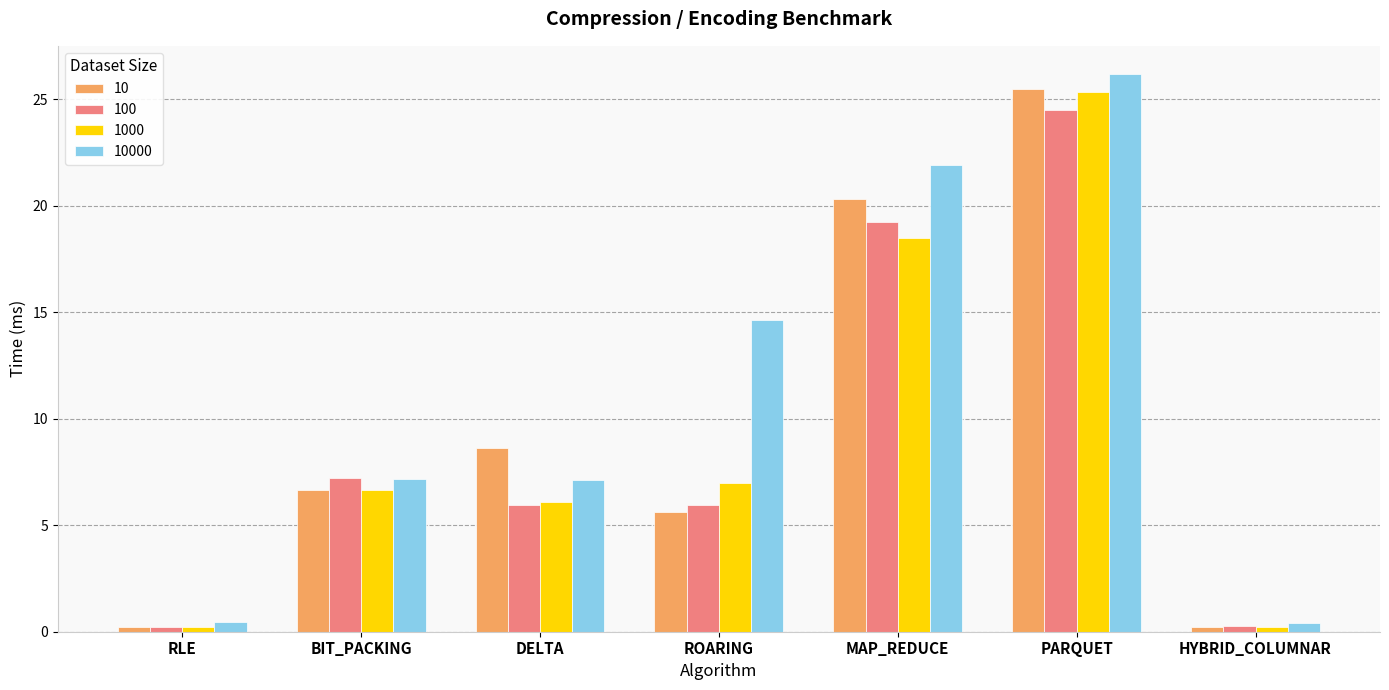

What is the difference between the maximum and minimum values in the 10000 series?

25.8